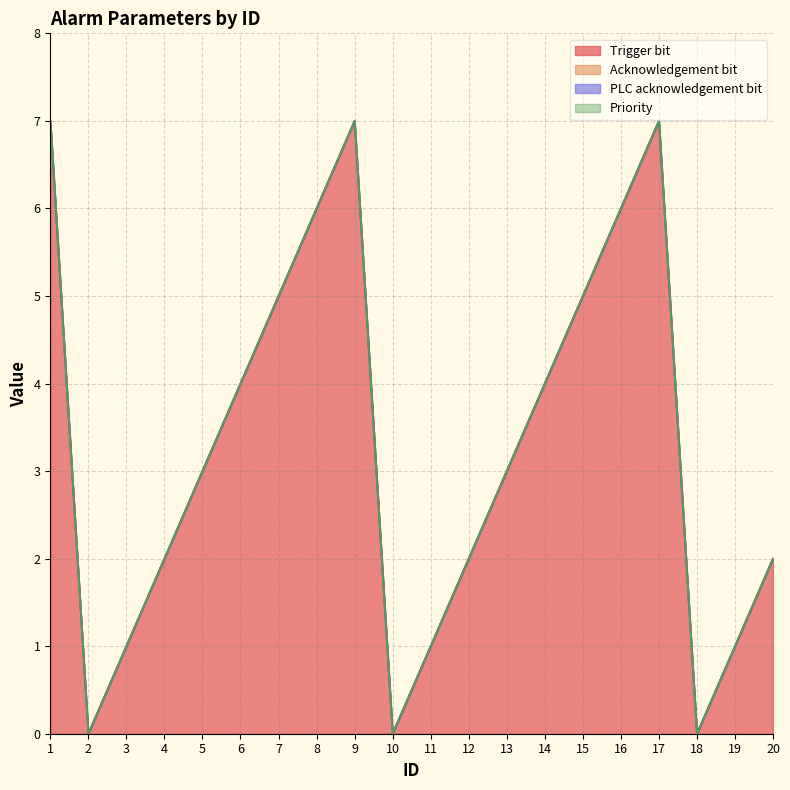

Reading left to right, transcribe all the data shown in this chart.

Trigger bit: 1=7	2=0	3=1	4=2	5=3	6=4	7=5	8=6	9=7	10=0	11=1	12=2	13=3	14=4	15=5	16=6	17=7	18=0	19=1	20=2
Acknowledgement bit: 1=0	2=0	3=0	4=0	5=0	6=0	7=0	8=0	9=0	10=0	11=0	12=0	13=0	14=0	15=0	16=0	17=0	18=0	19=0	20=0
PLC acknowledgement bit: 1=0	2=0	3=0	4=0	5=0	6=0	7=0	8=0	9=0	10=0	11=0	12=0	13=0	14=0	15=0	16=0	17=0	18=0	19=0	20=0
Priority: 1=0	2=0	3=0	4=0	5=0	6=0	7=0	8=0	9=0	10=0	11=0	12=0	13=0	14=0	15=0	16=0	17=0	18=0	19=0	20=0